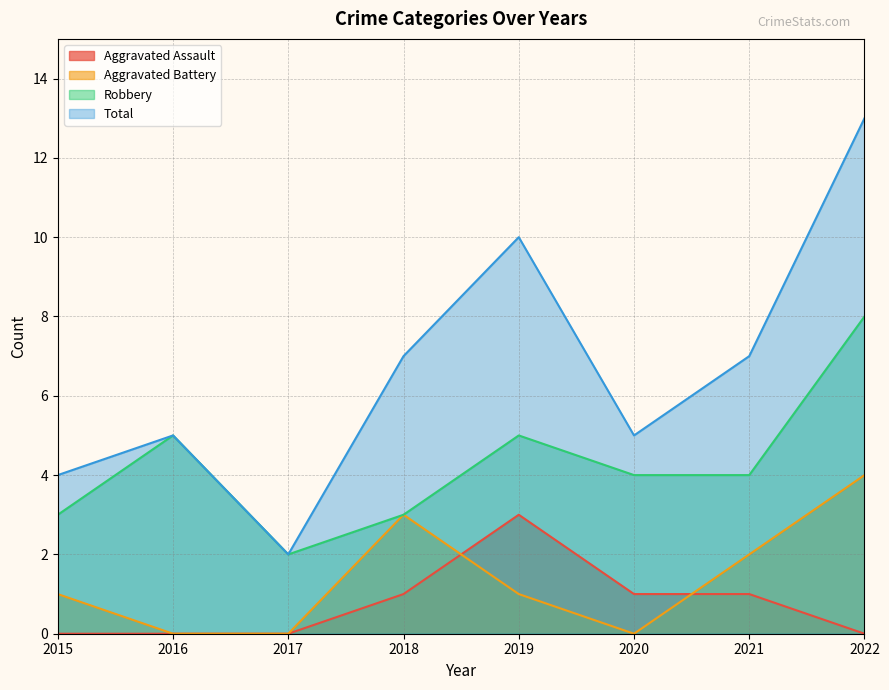

What is the value of the Robbery point at the 1st from the left?

3